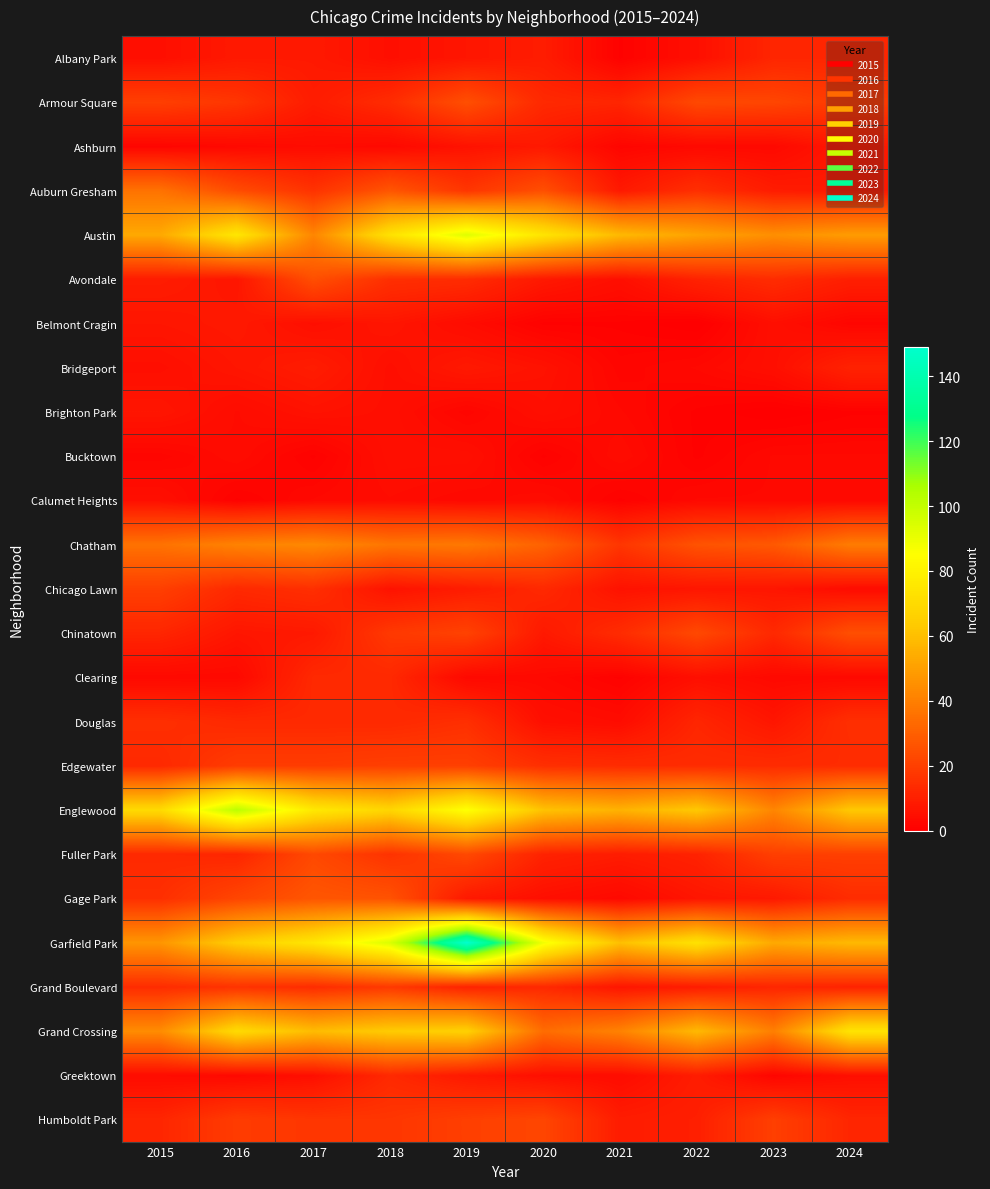

What is the greatest value displayed?

149